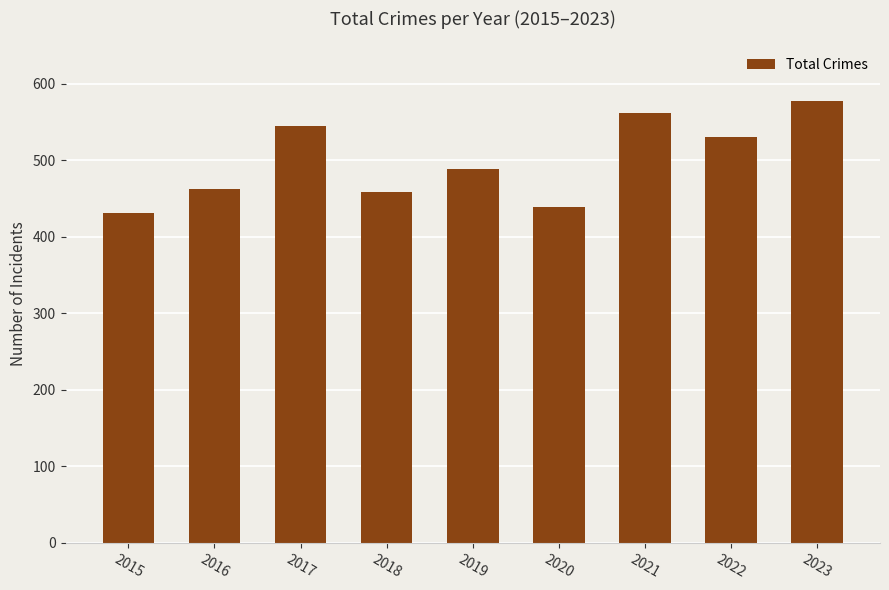

What is the sum of the values at 2022 and 2021?

1093